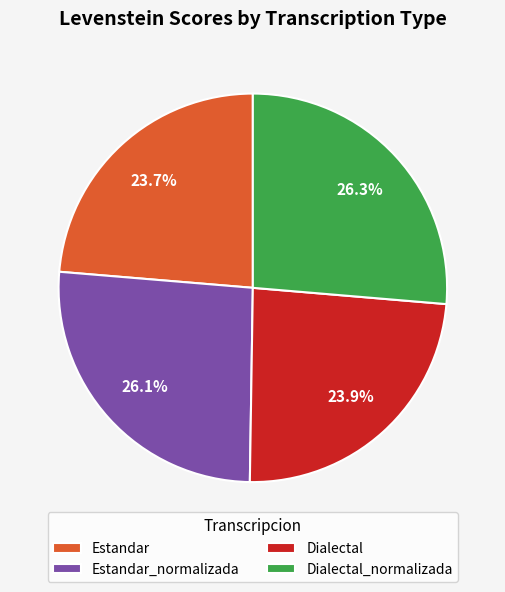

Combined, do Dialectal_normalizada and Estandar_normalizada account for over 50%?

Yes